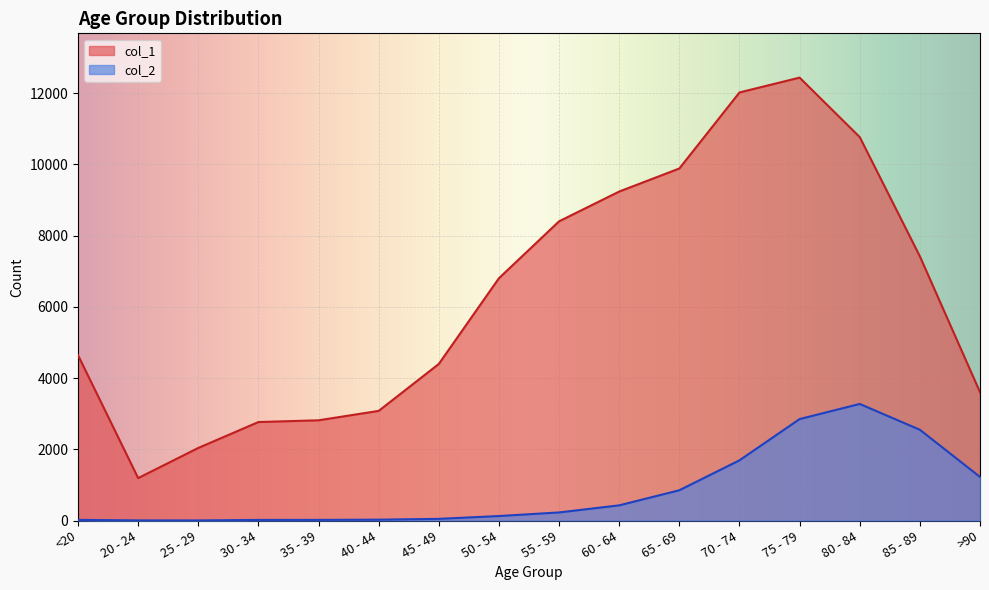

What is the value of the col_1 point at the 8th from the left?

6803